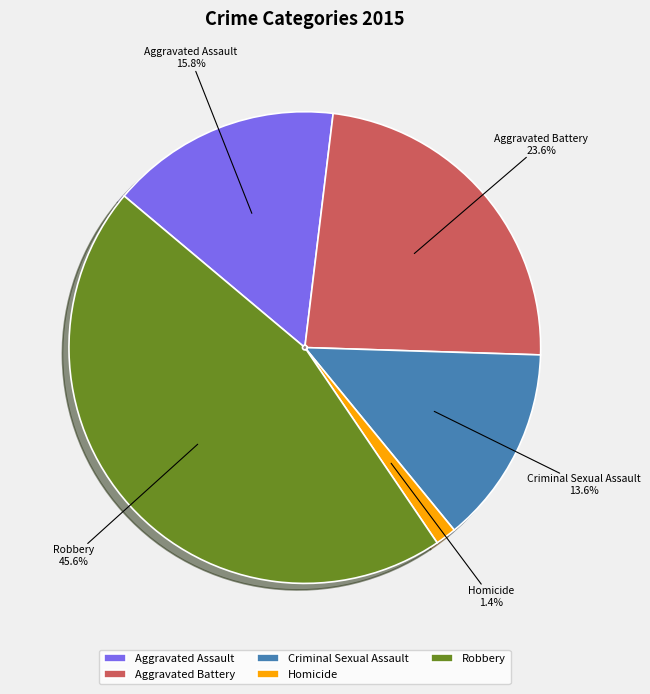

Rank the categories by value from lowest to highest.

Homicide, Criminal Sexual Assault, Aggravated Assault, Aggravated Battery, Robbery